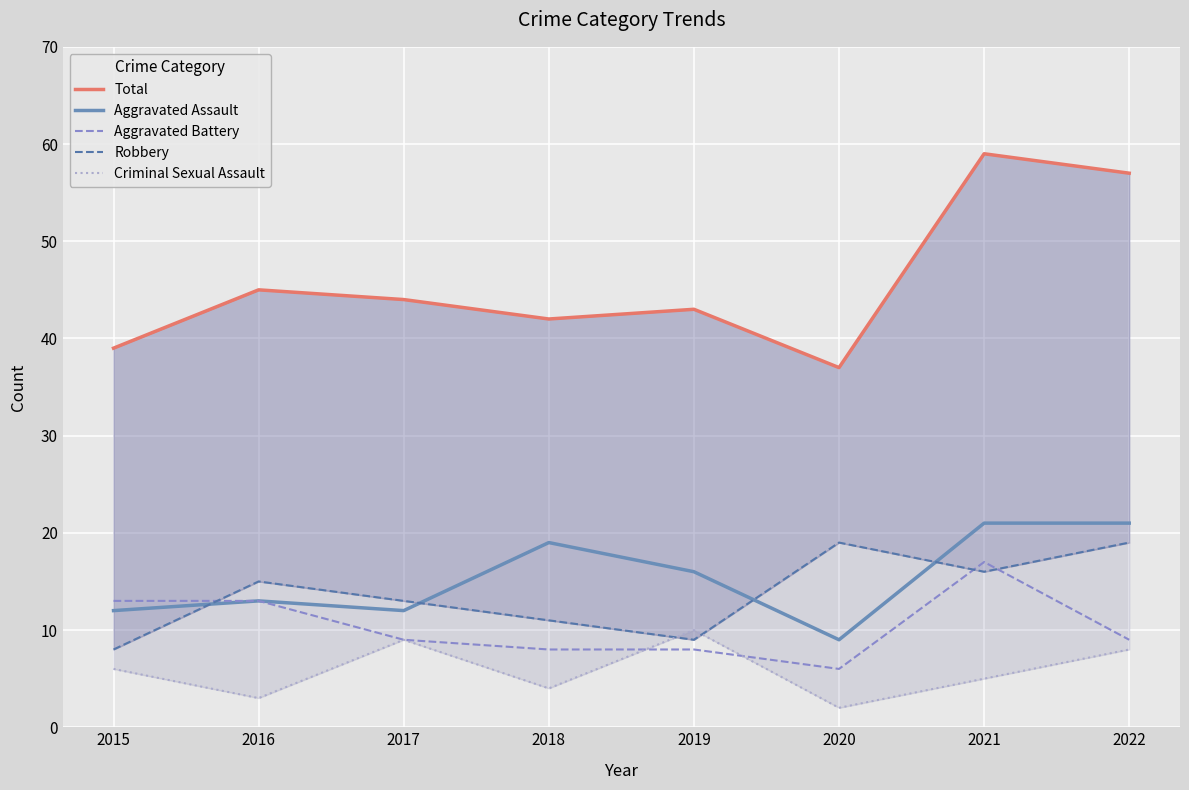

Rank the series by their maximum value, from highest to lowest.

Total, Aggravated Assault, Robbery, Aggravated Battery, Criminal Sexual Assault